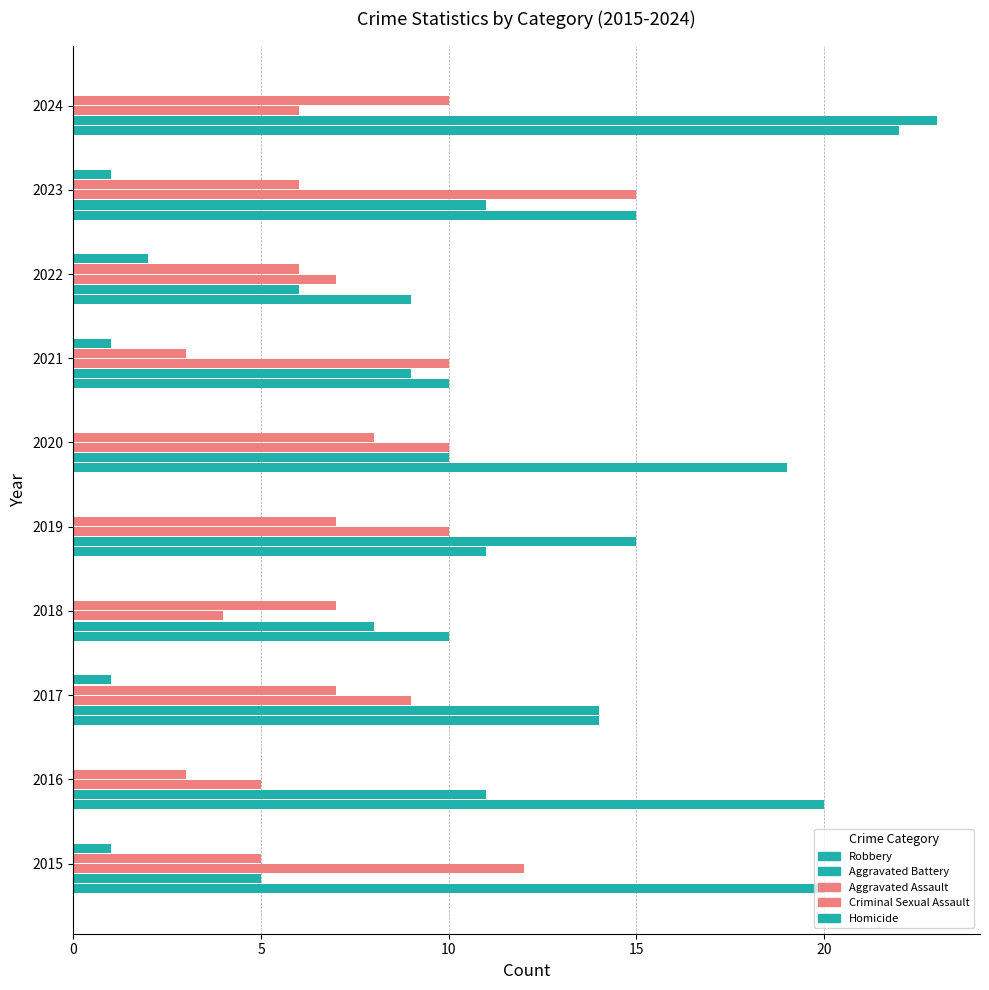

What is the difference between the second highest and second lowest values in the Aggravated Assault series?

7